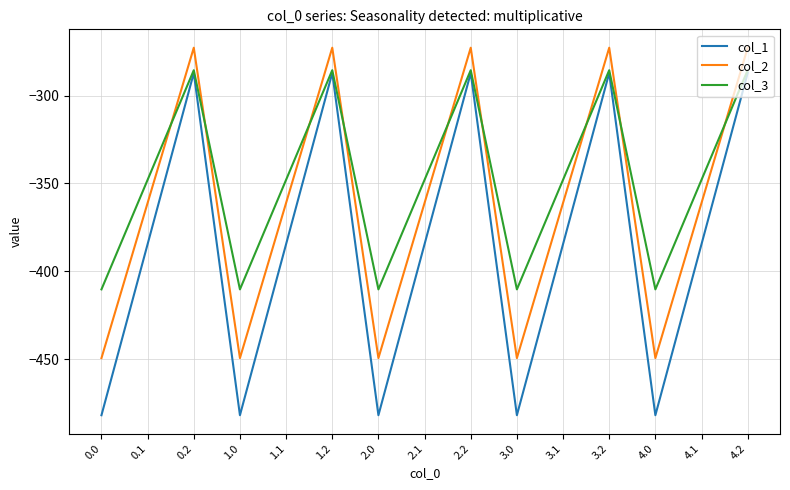

What are all the series names shown in the legend?

col_1, col_2, col_3